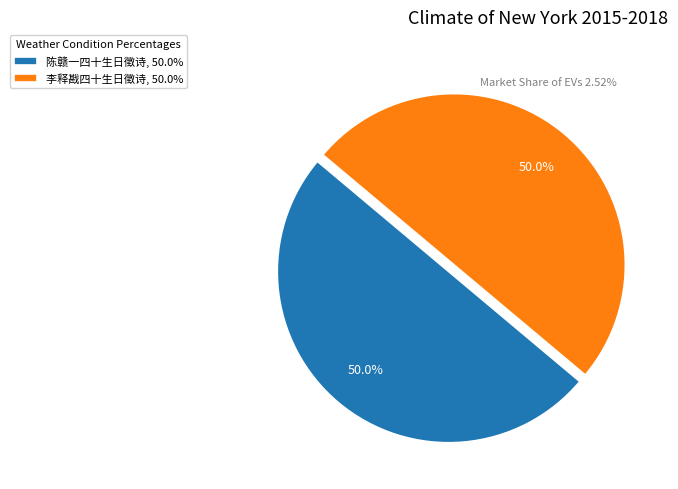

Is it true that 陈赣一四十生日徵诗 is 40% of the pie?

False